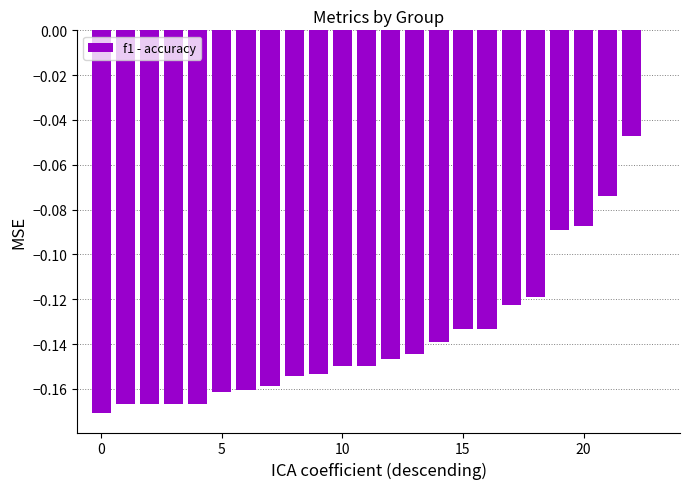

How many series are shown in this chart?

1